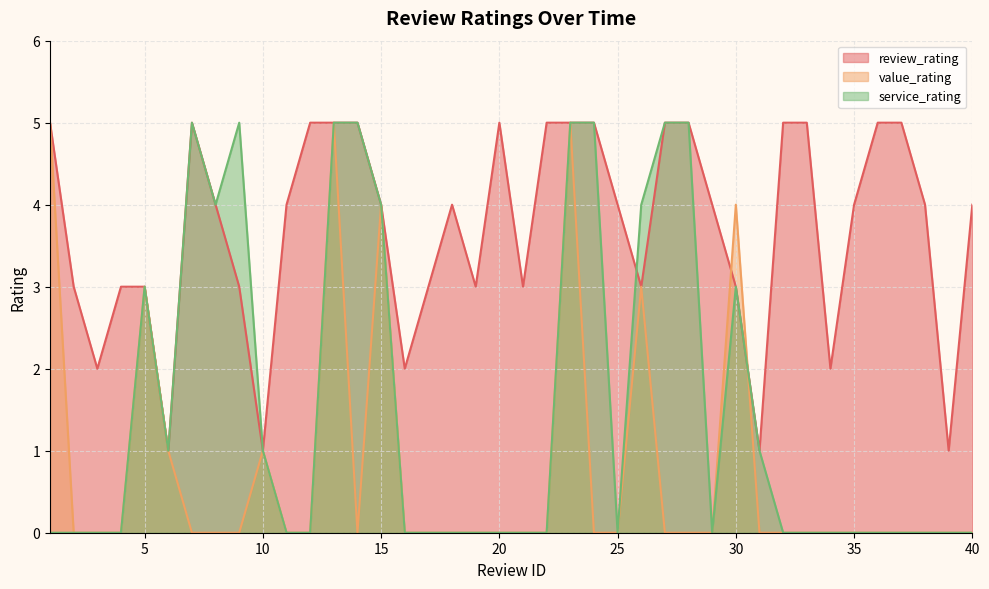

Rank the series by their average value, from lowest to highest.

value_rating, service_rating, review_rating